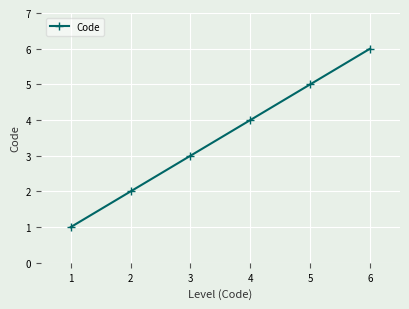

True or false: the data shows 1 at 4.

False